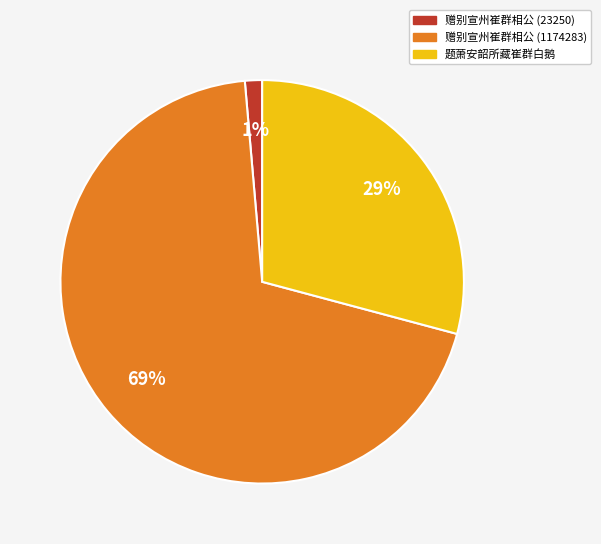

The 赠别宣州崔群相公 (1174283) slice represents 69% of the pie. True or false?

True